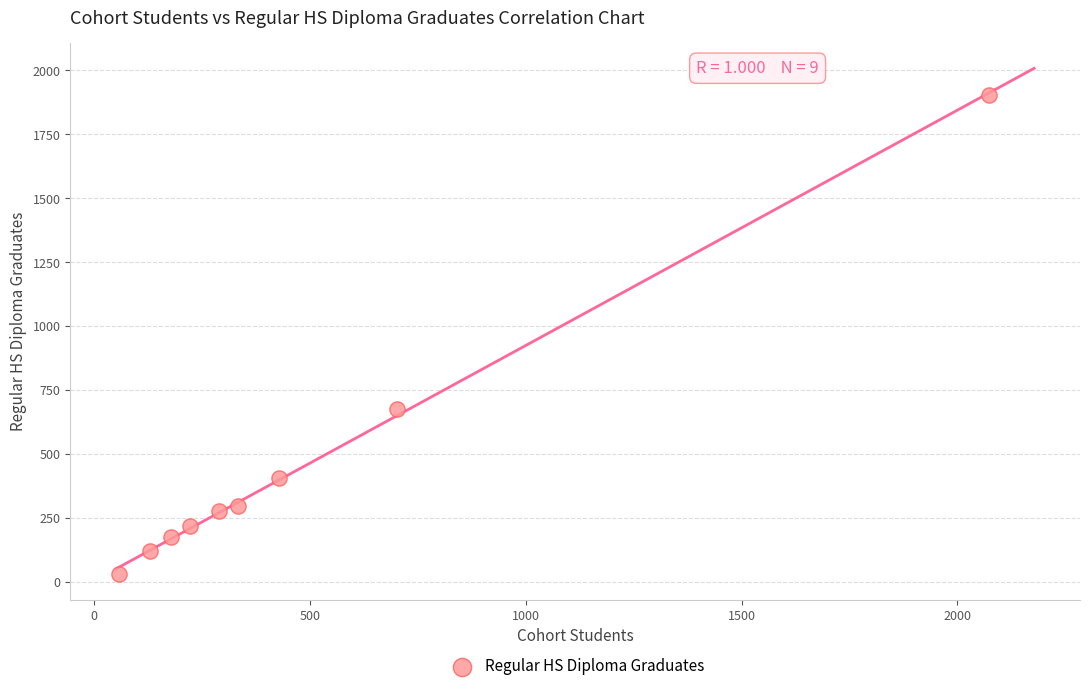

What Y value in the scatter plot is closest to 966?

677